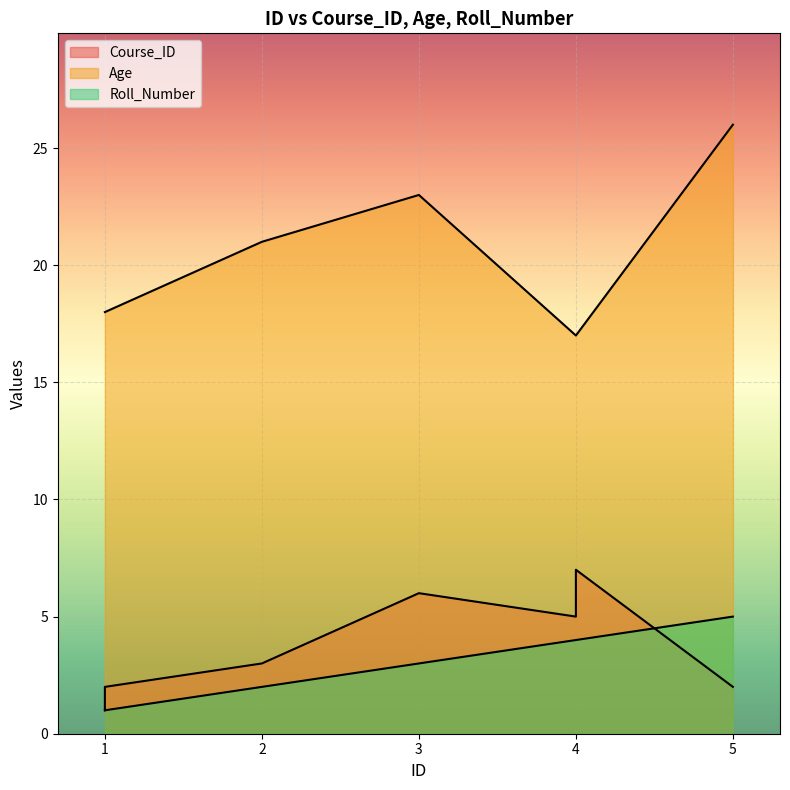

What is the smallest value displayed?

1